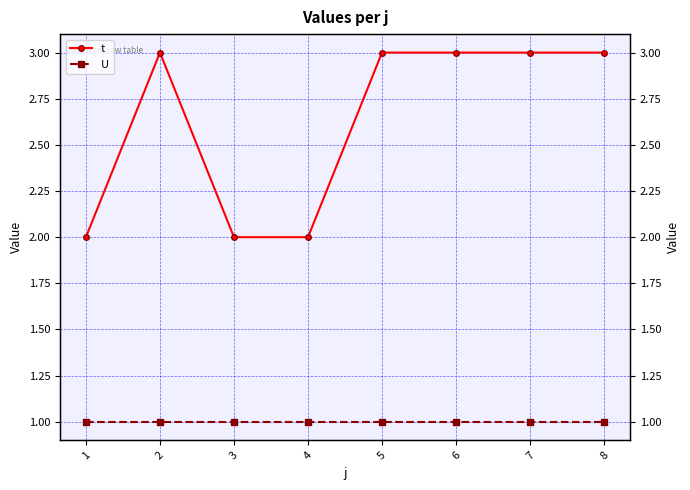

True or false: U and t cross at least once.

False